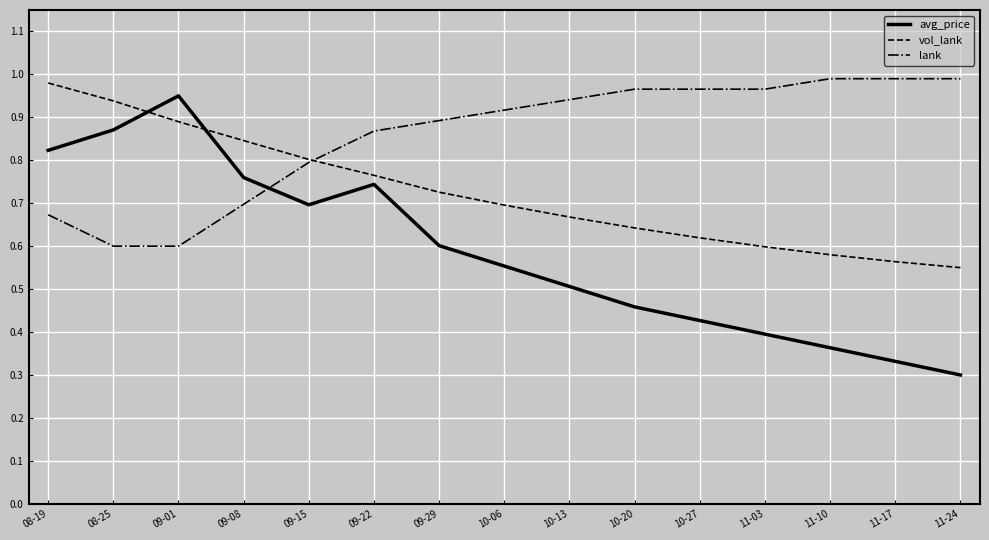

True or false: avg_price and lank cross at least once.

True